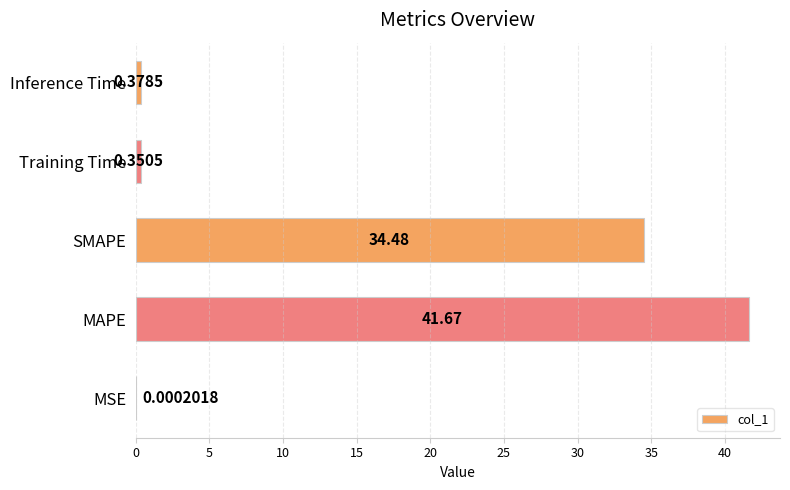

At which category does the chart reach its peak across all series?

MAPE